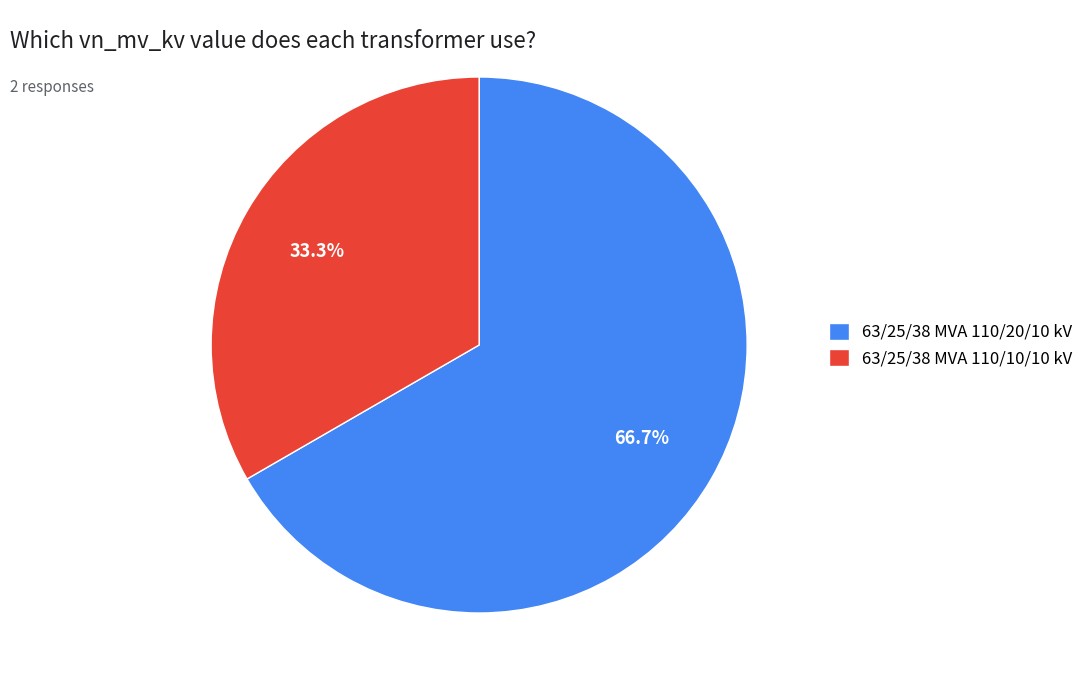

True or false: 63/25/38 MVA 110/20/10 kV accounts for 67% of the total.

True